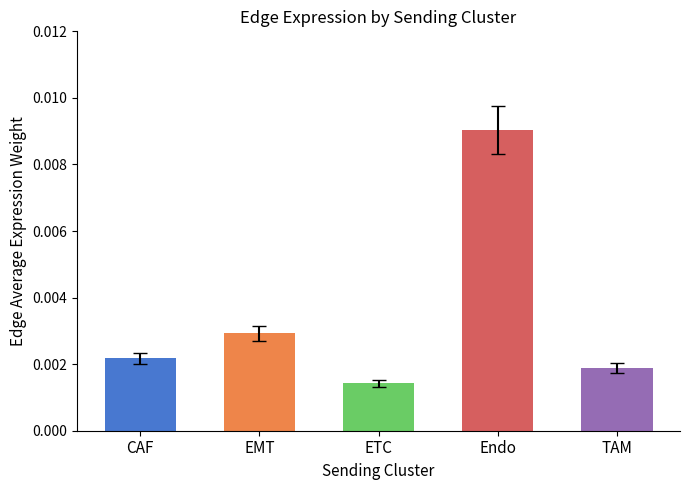

What position from the left is EMT?

2